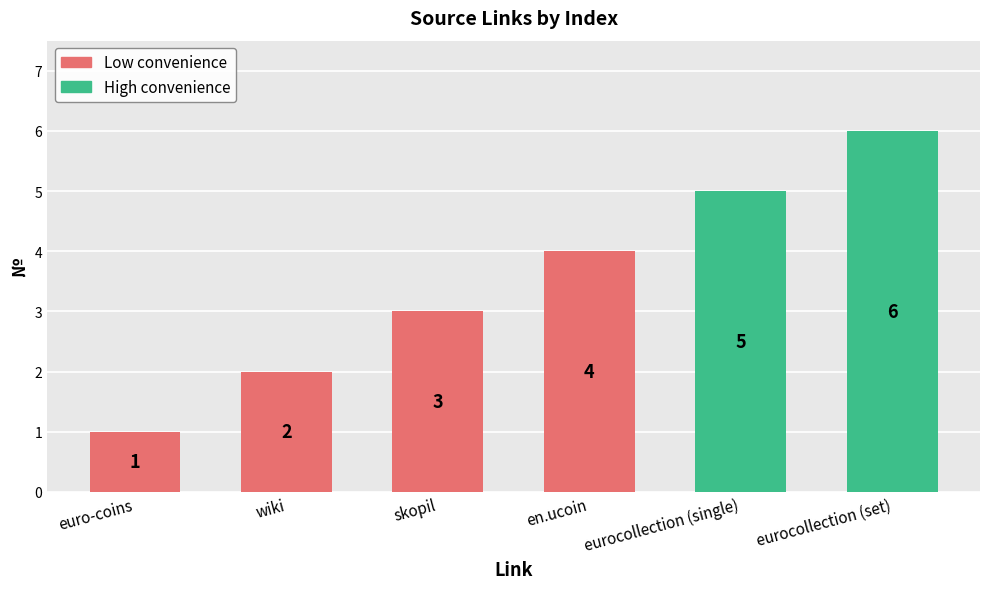

Is it true that the value at skopil is 1?

False